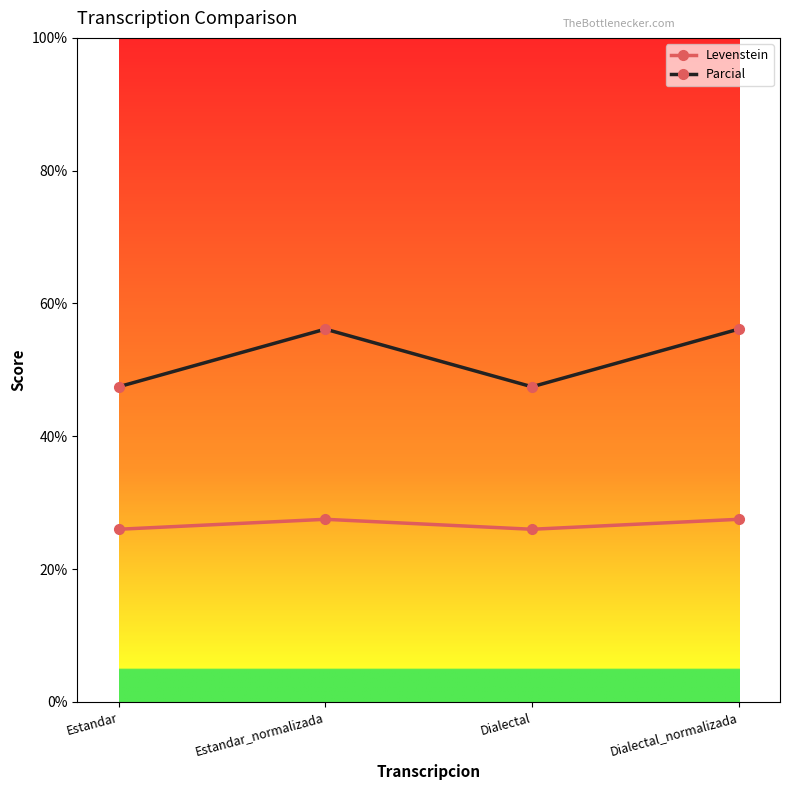

How many interior local valleys does the Parcial series have?

1